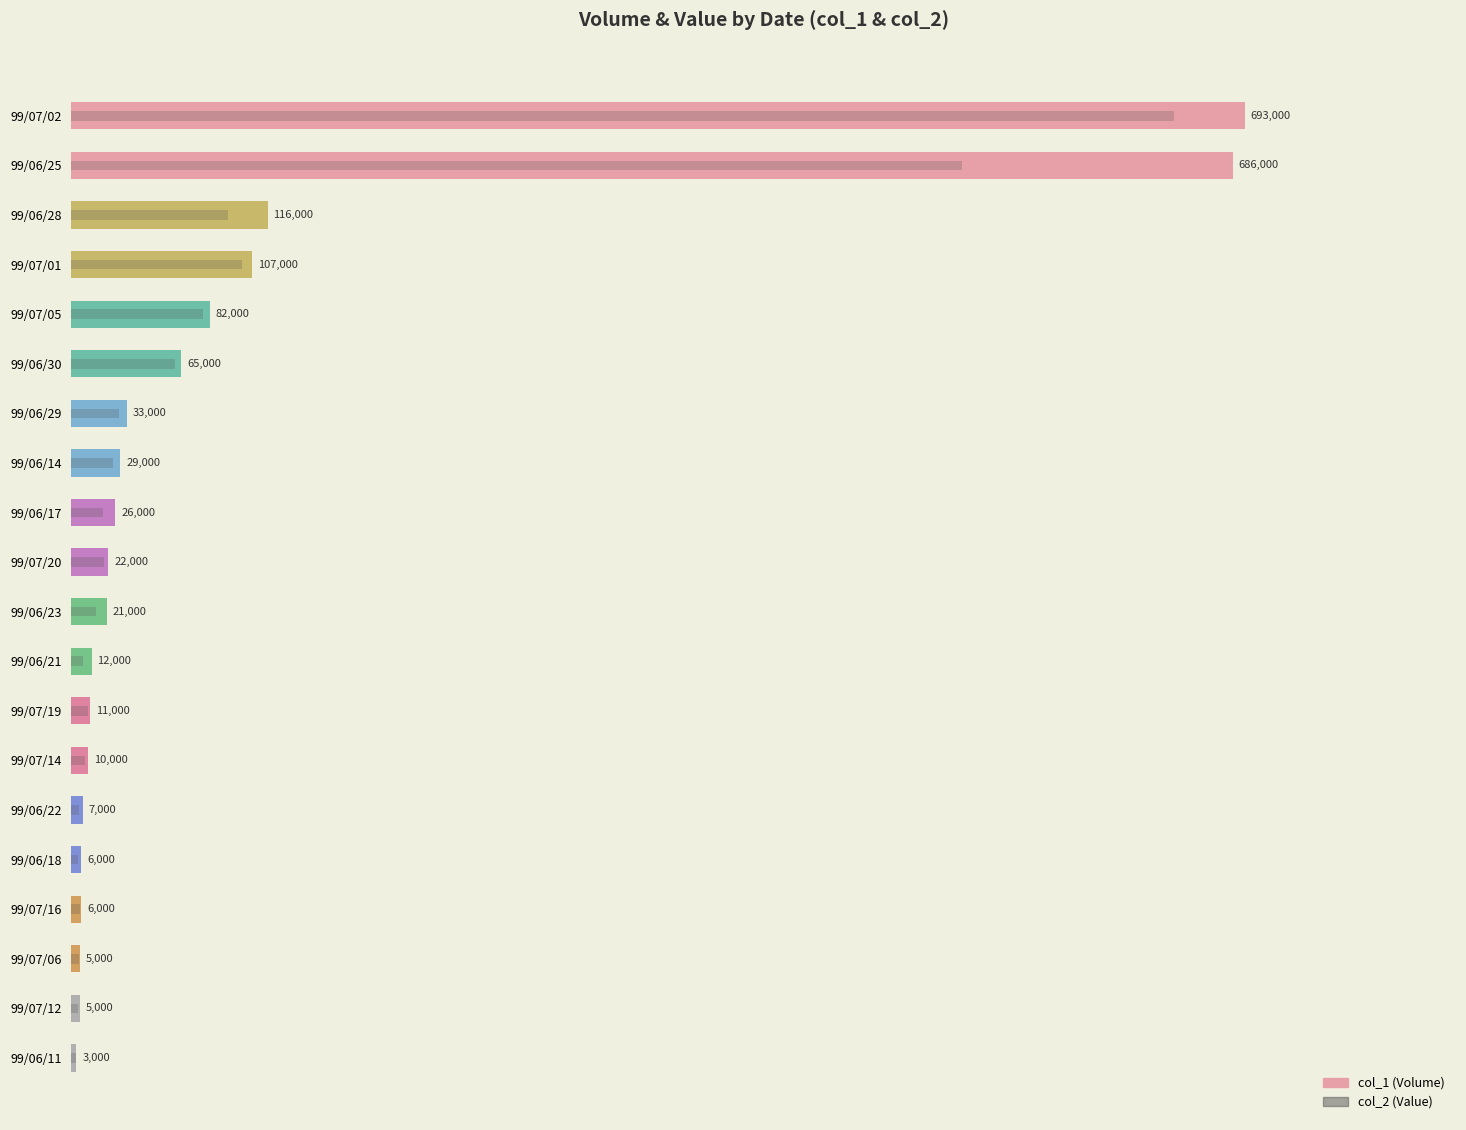

Are the bars grouped side by side (vs. stacked)?

No